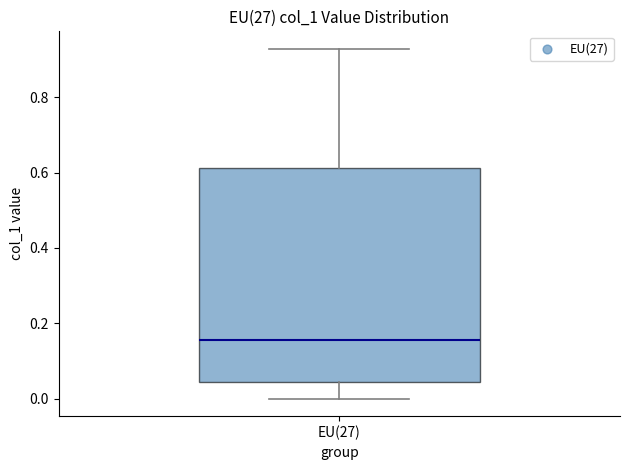

Transcribe this box plot: give where the median line is, the range the box spans, and where the two whiskers end, as read against the y-axis. The values are not printed on the chart, so give them approximately, as read against the axis.

median 0.16, box 0.04 to 0.62, whiskers 0.00 to 0.92